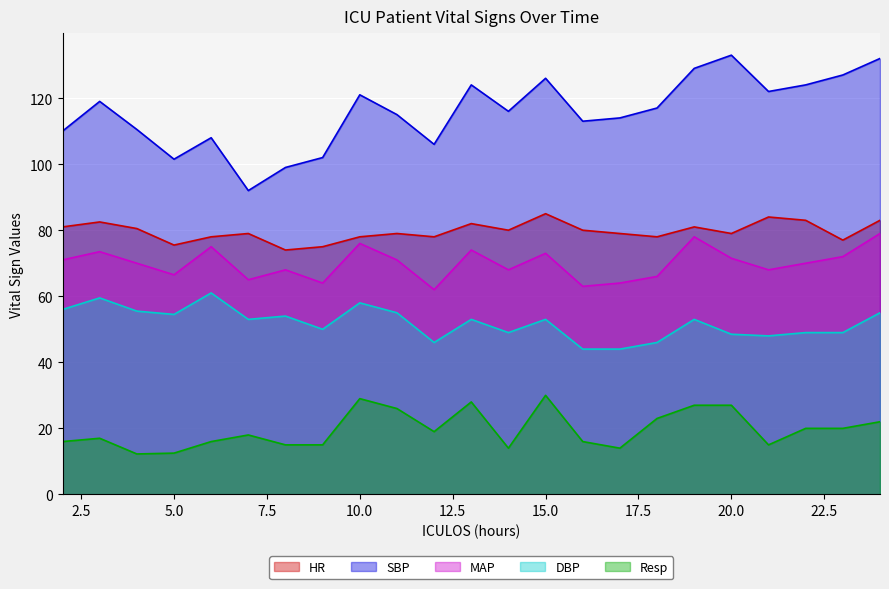

How many lines are shown in the chart?

5